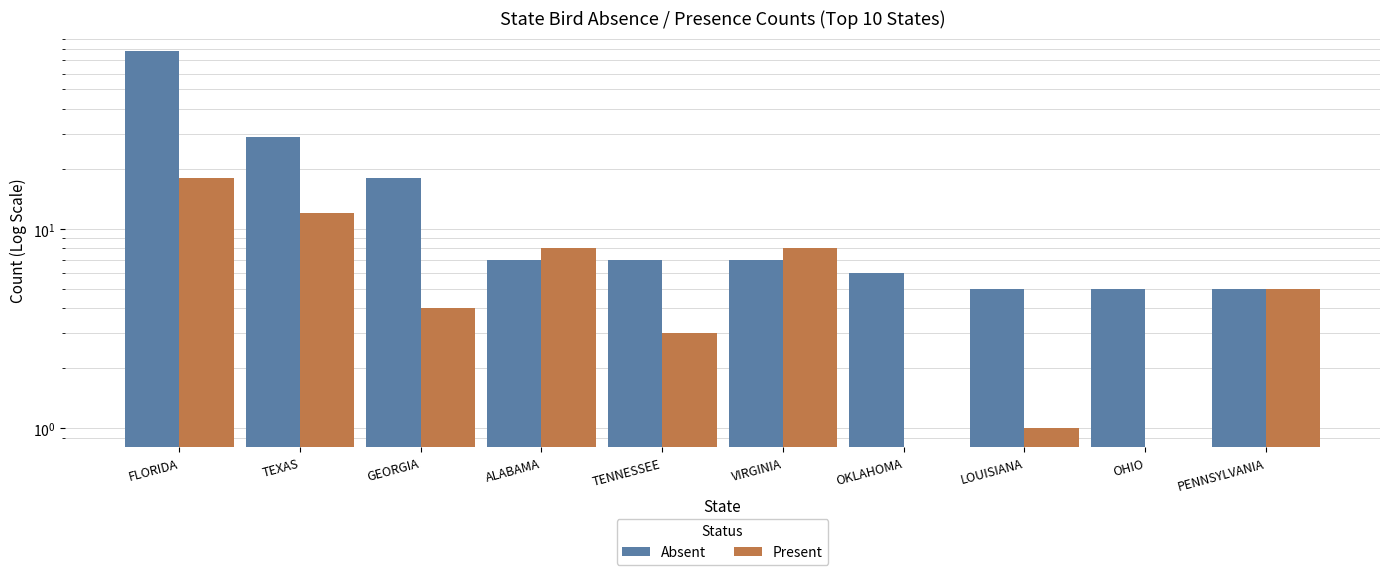

At which label does Present first exceed 5?

FLORIDA